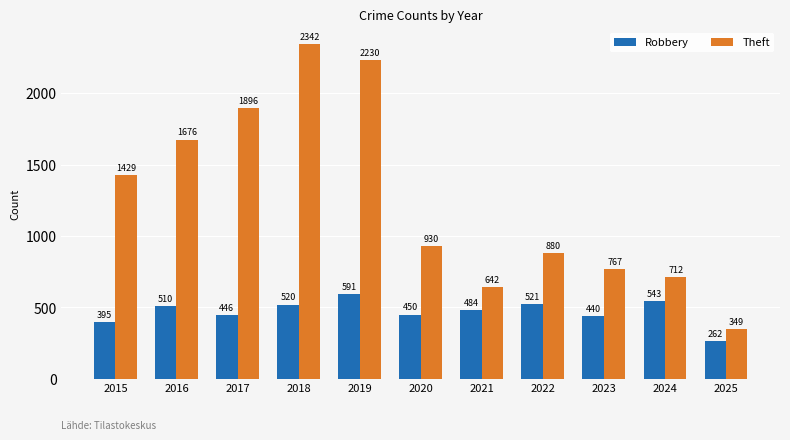

List the labels in order of Theft value, smallest first.

2025, 2021, 2024, 2023, 2022, 2020, 2015, 2016, 2017, 2019, 2018